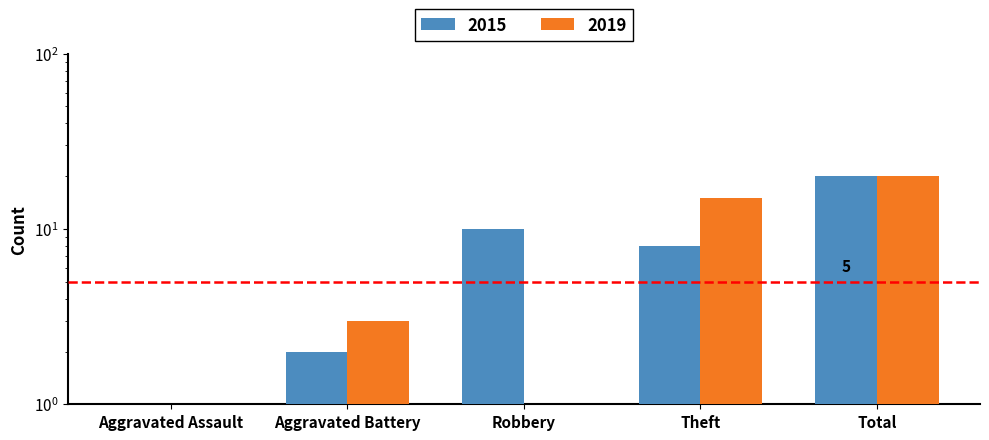

The value of 2019 at Theft is 10. True or false?

False